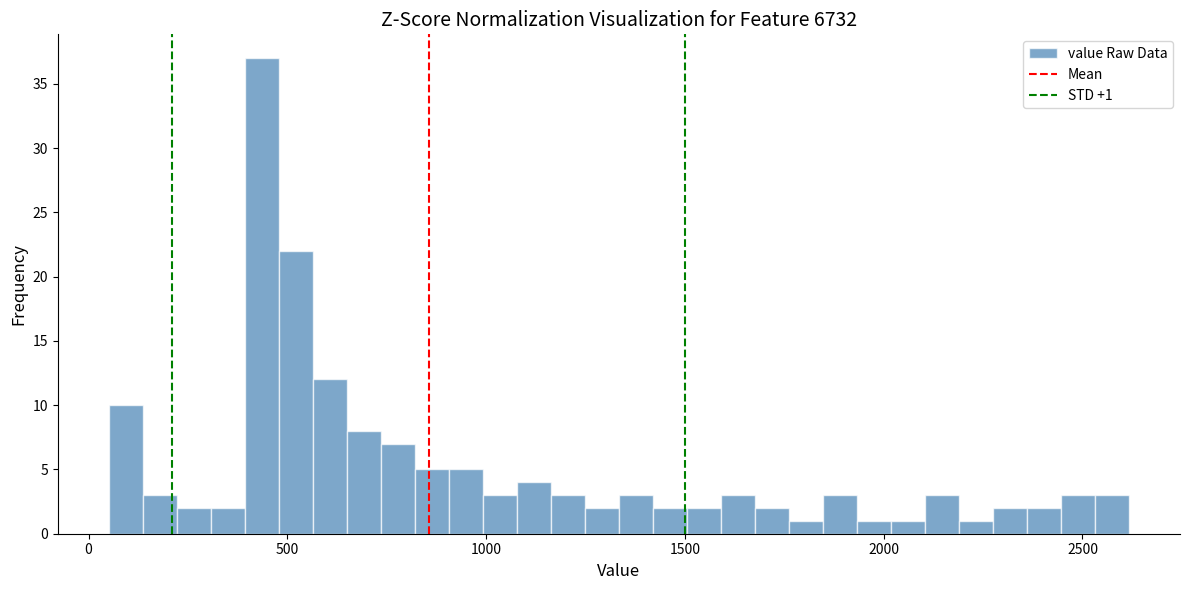

Read against the x-axis, roughly where is the centre of the tallest bar?

450